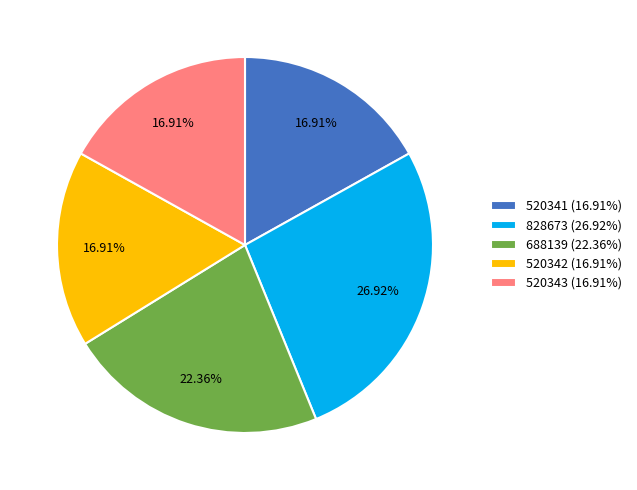

What percentage is the 828673 slice, to the nearest percent?

27%